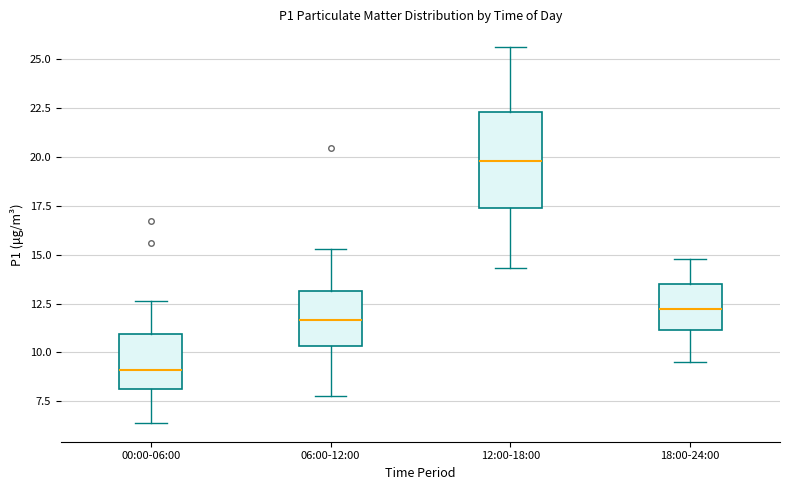

Reading left to right, read every box against the y-axis: the position of its median line, the range the box covers, and the ends of its whiskers. The values are not printed on the chart, so give them approximately, as read against the axis.

00:00-06:00: median 9.0, box 8.0 to 11.0, whiskers 6.5 to 12.5
06:00-12:00: median 11.5, box 10.5 to 13.0, whiskers 8.0 to 15.5
12:00-18:00: median 20.0, box 17.5 to 22.5, whiskers 14.5 to 25.5
18:00-24:00: median 12.0, box 11.0 to 13.5, whiskers 9.5 to 15.0